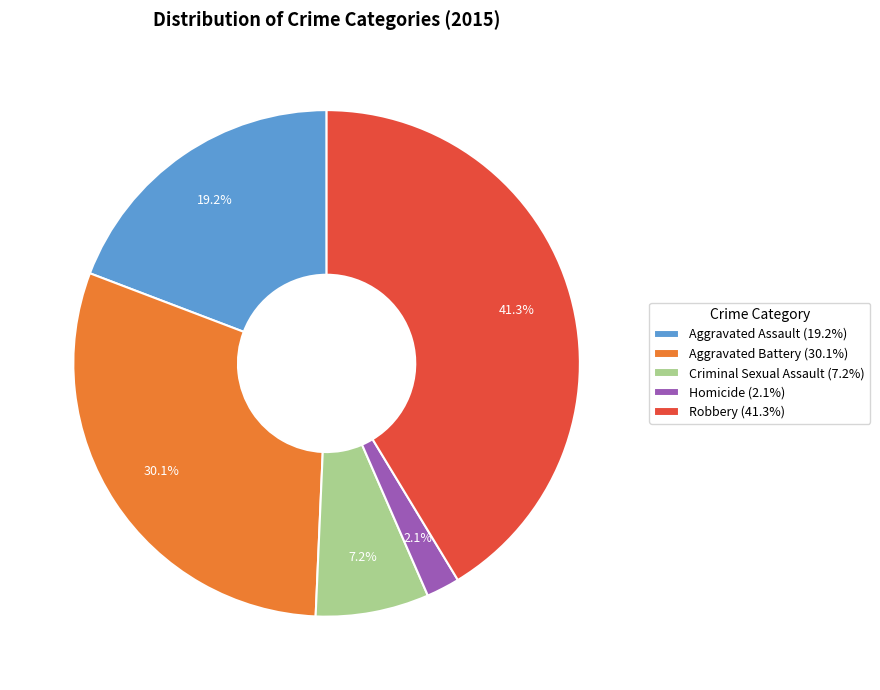

Rank the categories by value from highest to lowest.

Robbery, Aggravated Battery, Aggravated Assault, Criminal Sexual Assault, Homicide